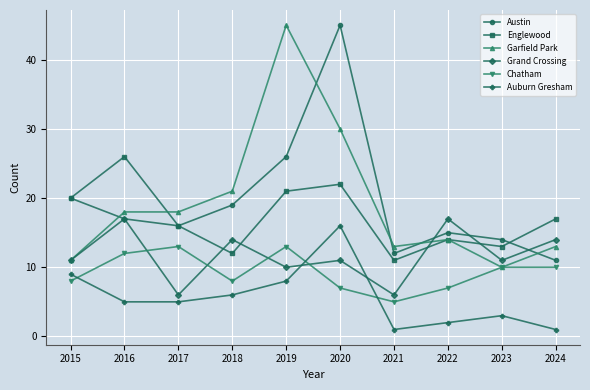

Which series has the largest range (max minus min)?

Garfield Park